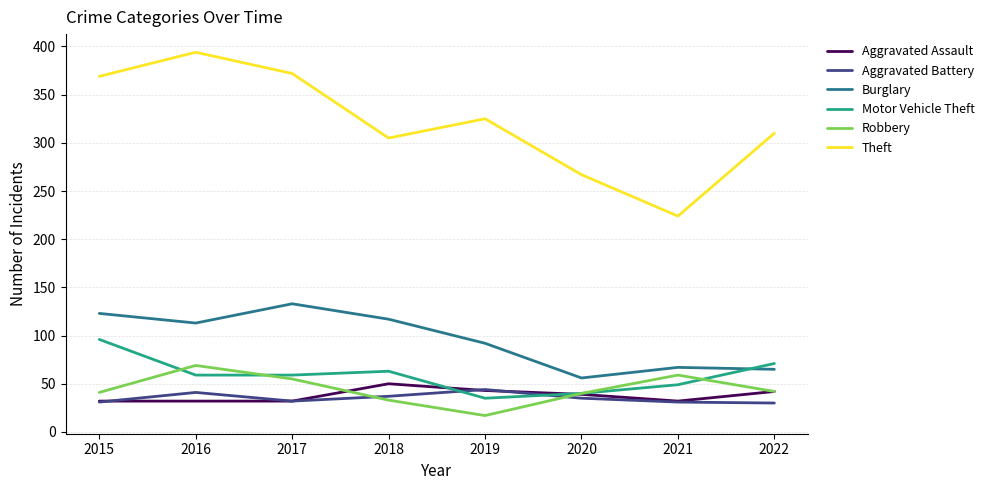

True or false: Aggravated Assault and Theft intersect in this chart.

False